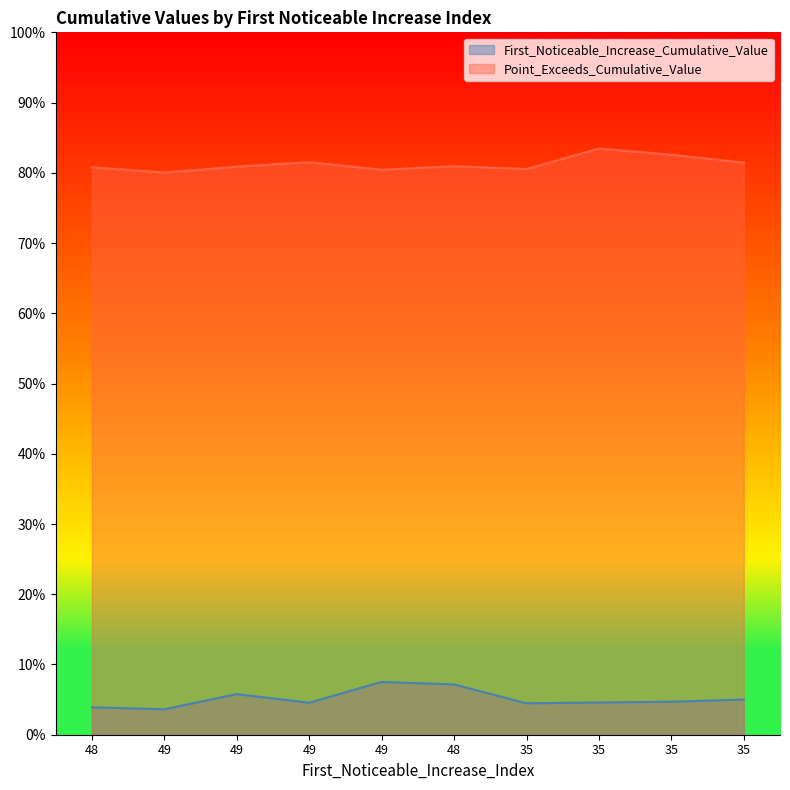

List the series in order of their peak value, highest first.

Point_Exceeds_Cumulative_Value, First_Noticeable_Increase_Cumulative_Value